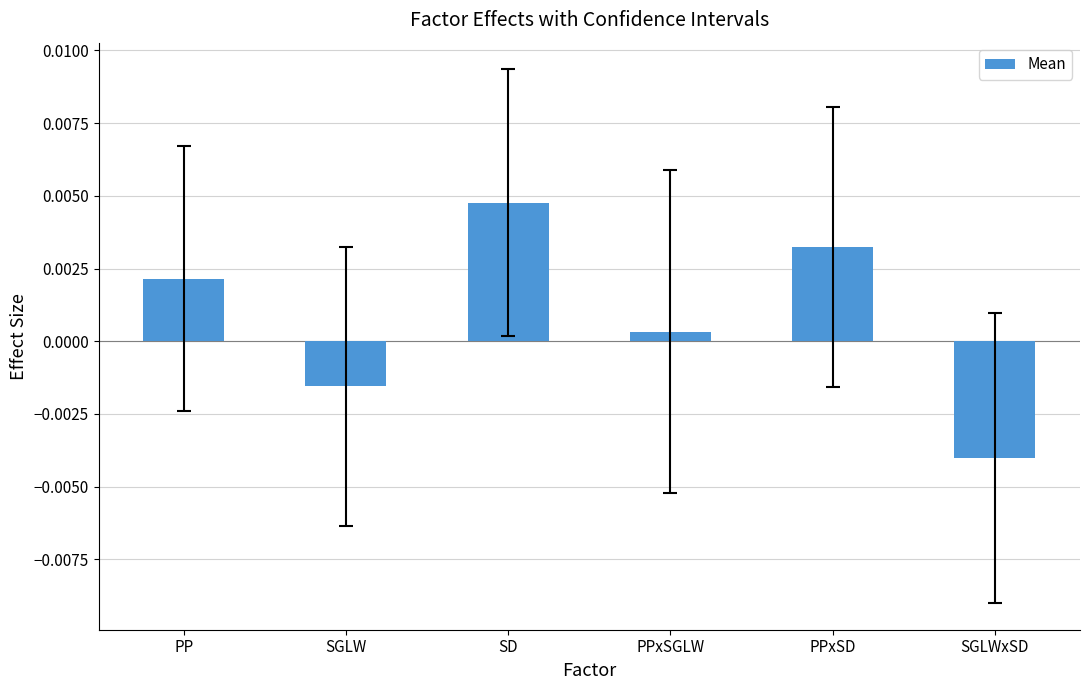

Which label corresponds to the largest value in the chart?

SD